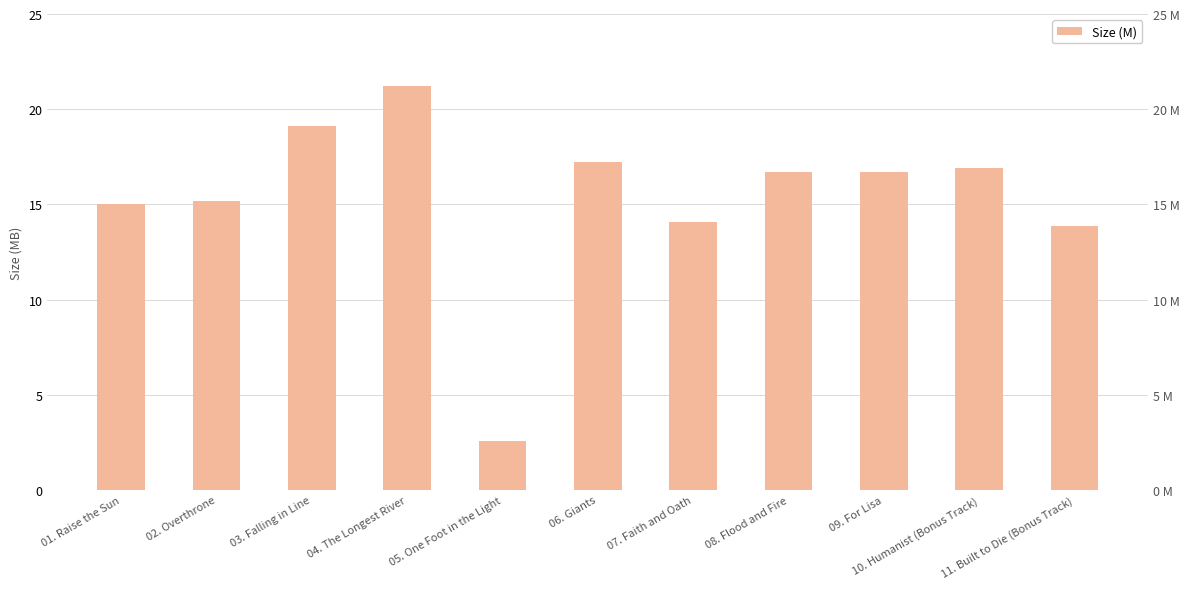

Which category has the highest value across all series?

04. The Longest River